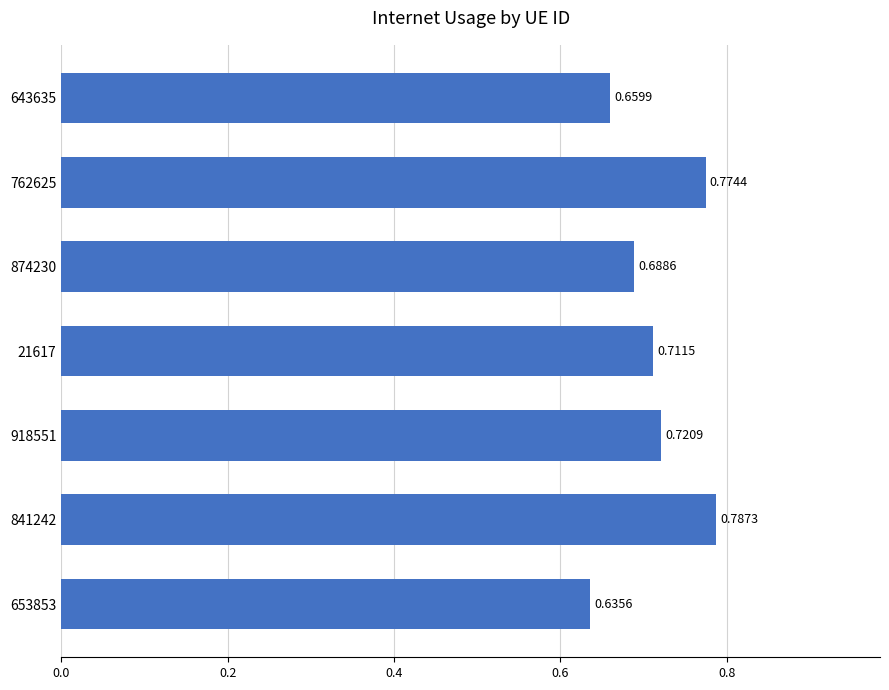

Which category has the highest value across all series?

841242